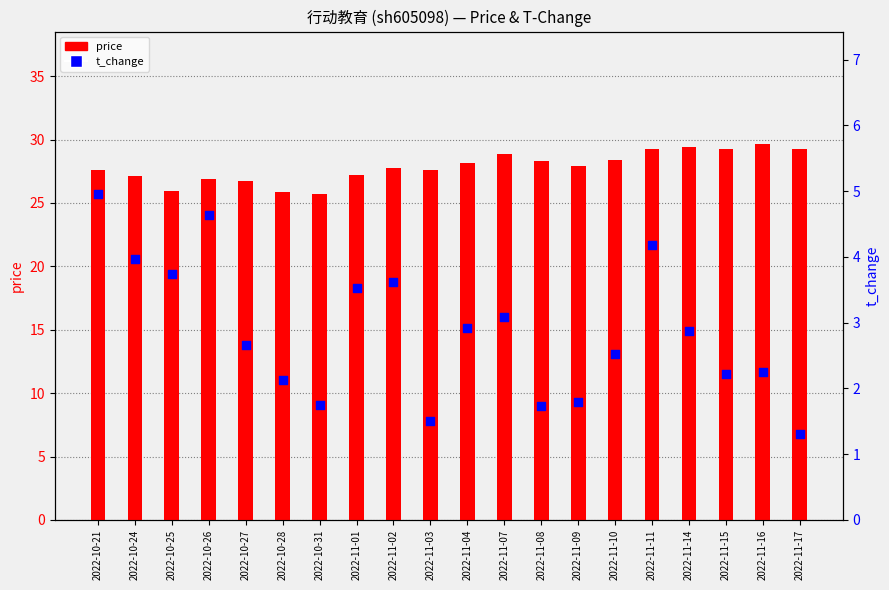

Which series has the largest Y range (max minus min)?

price